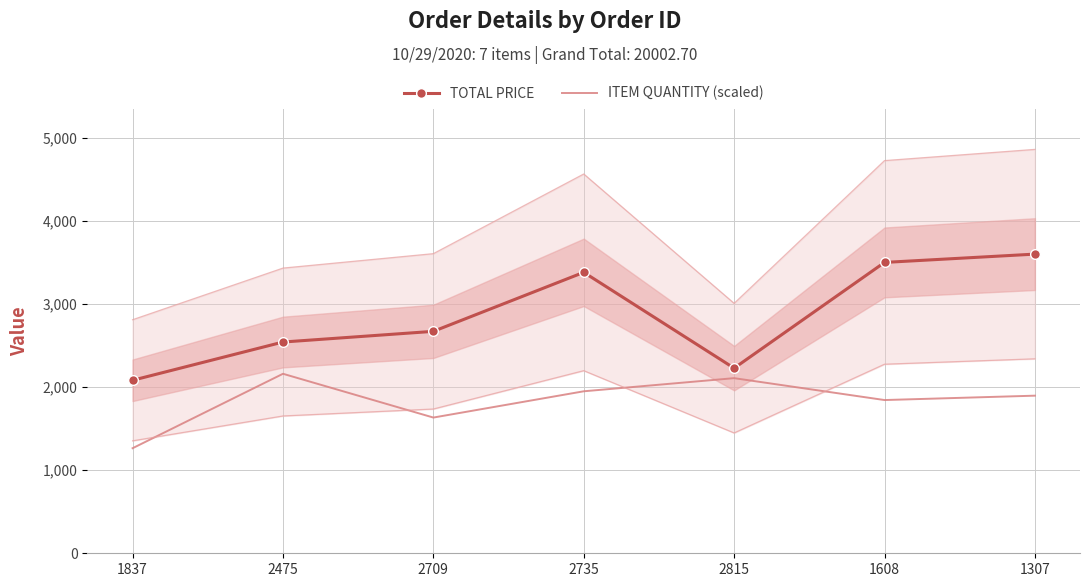

Rank the series by their average value, from highest to lowest.

TOTAL PRICE, ITEM QUANTITY (scaled)